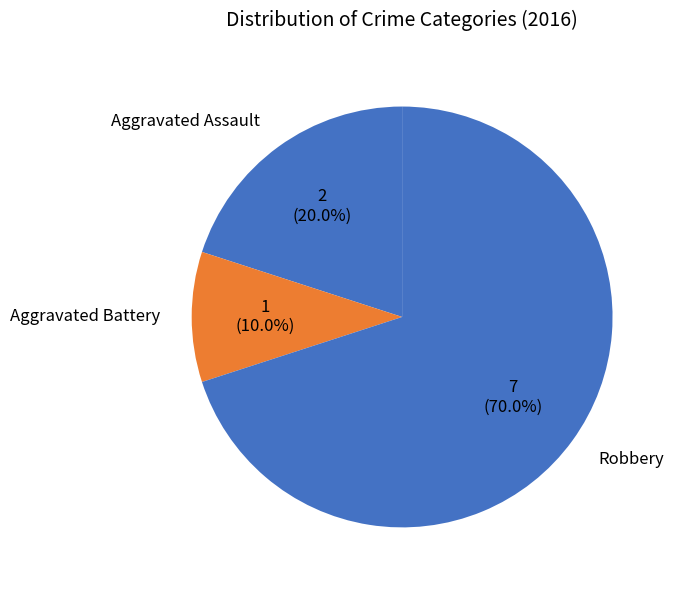

How many slices are in this pie chart?

3